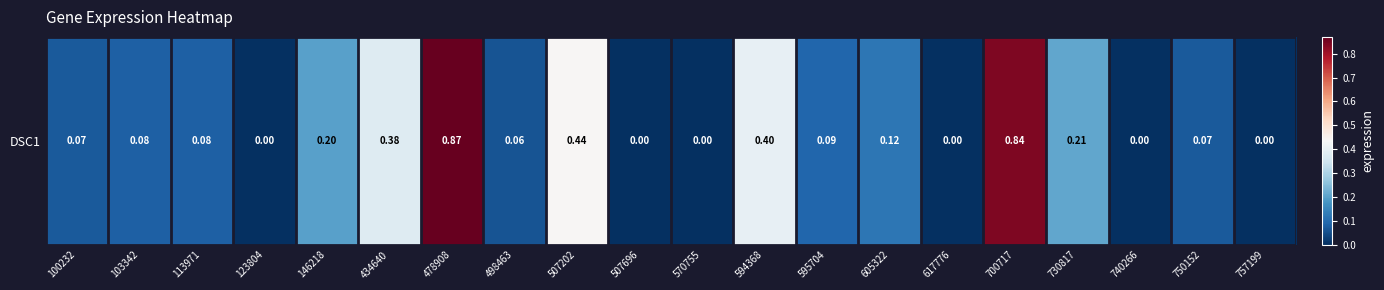

How many series are shown in this chart?

1